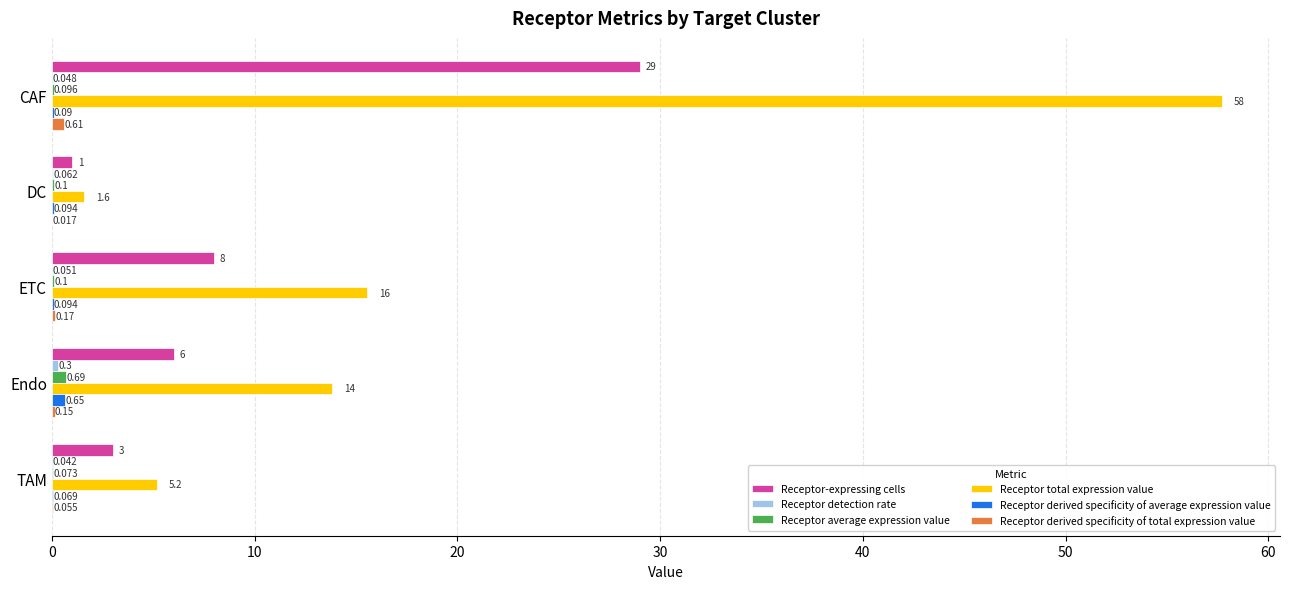

At which category is the sum across all series the highest?

CAF